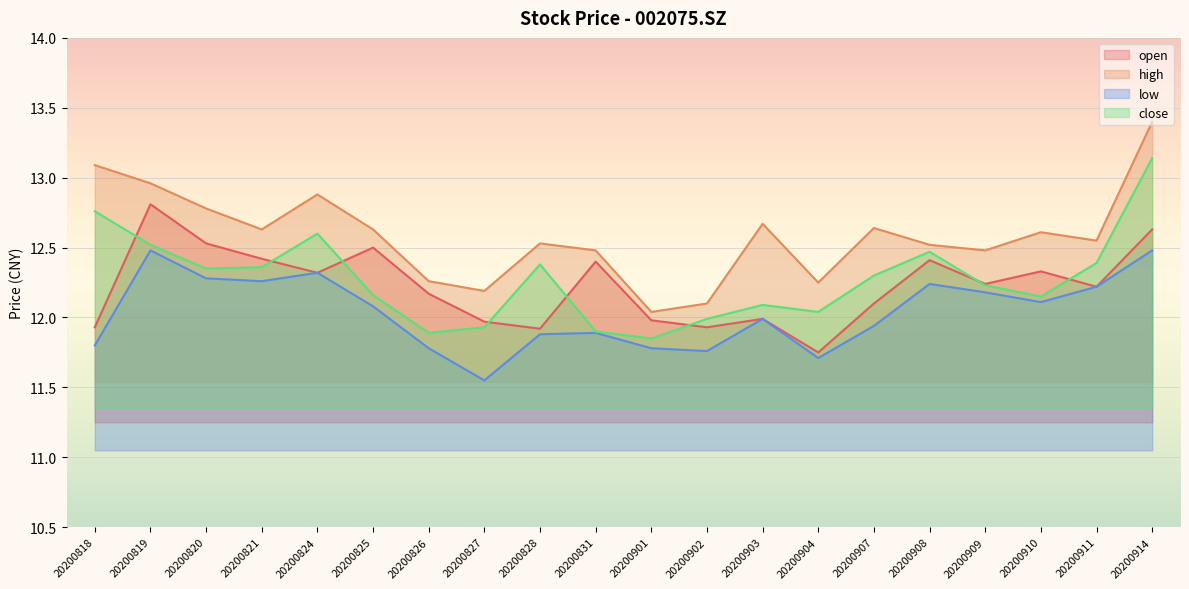

The low series shows 19.3 at 20200914. True or false?

False